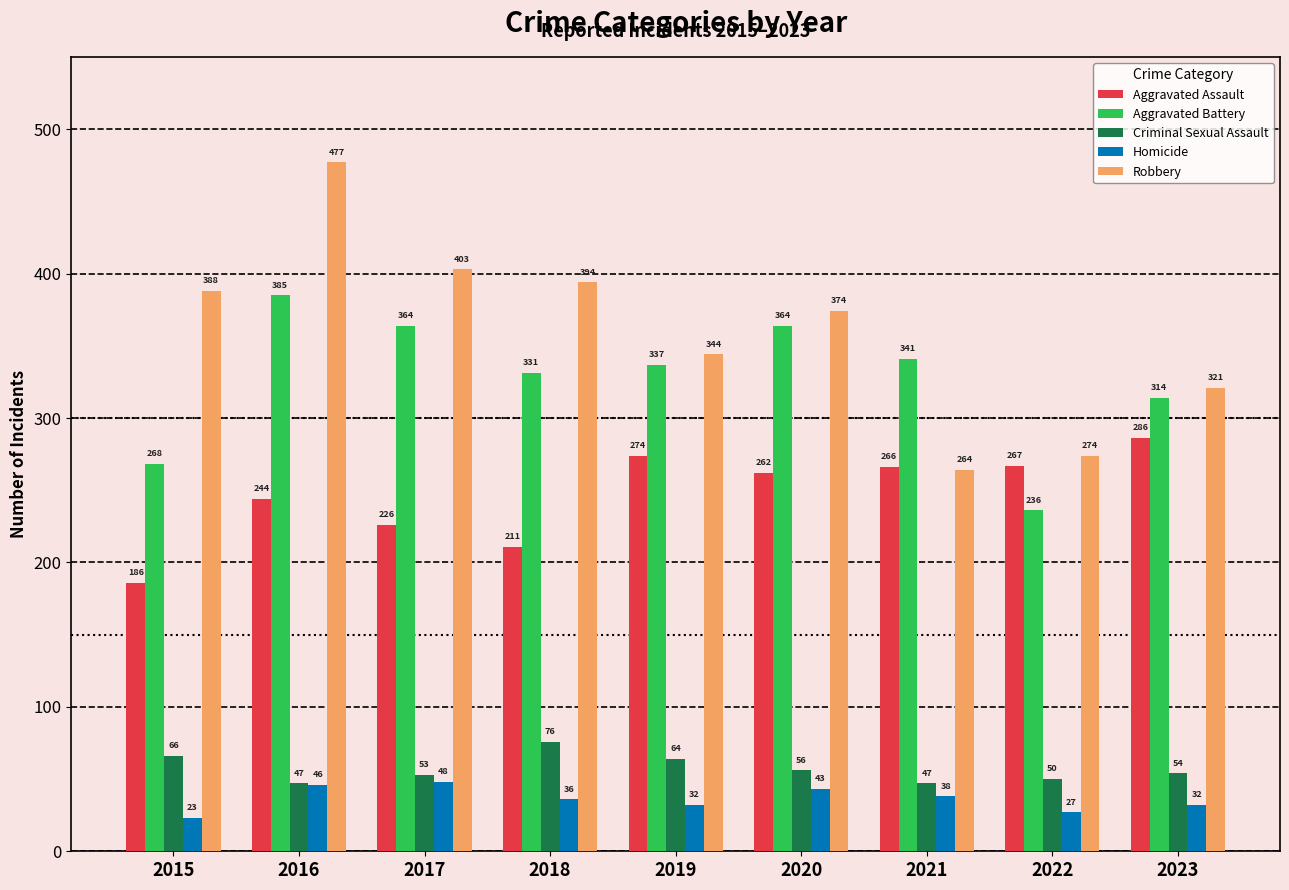

The value of Aggravated Assault at 2019 is 274. True or false?

True